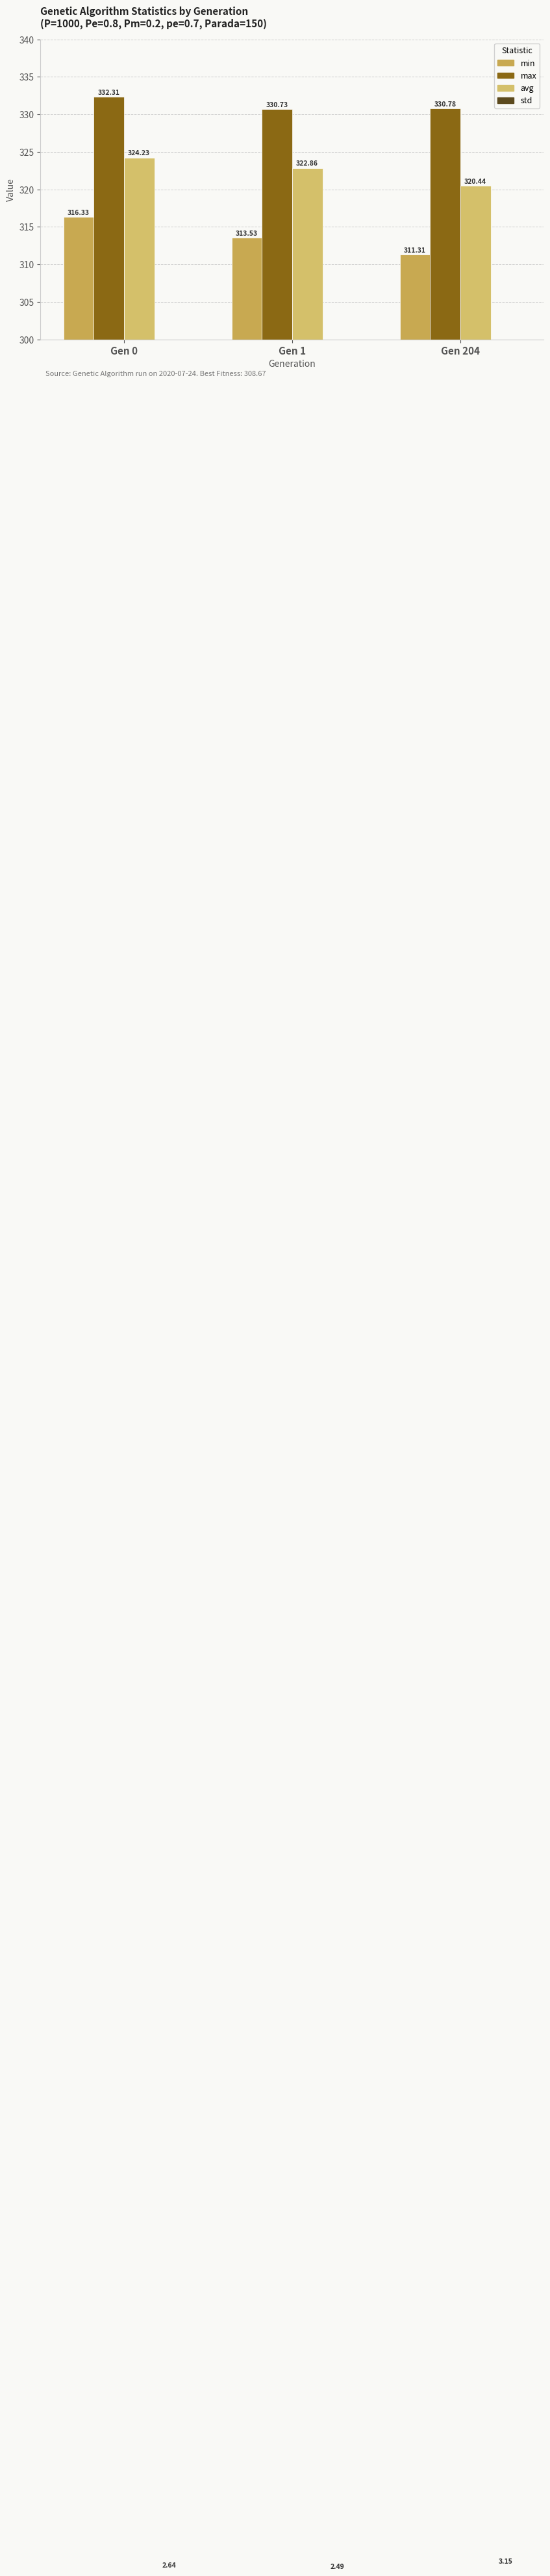

Rank the series by their maximum value, from lowest to highest.

std, min, avg, max